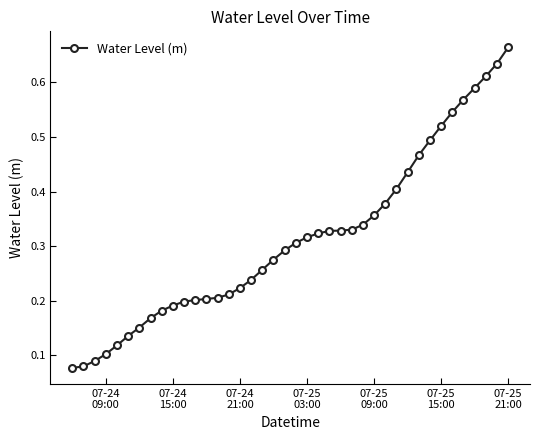

How many values are between 0 and 1?

40